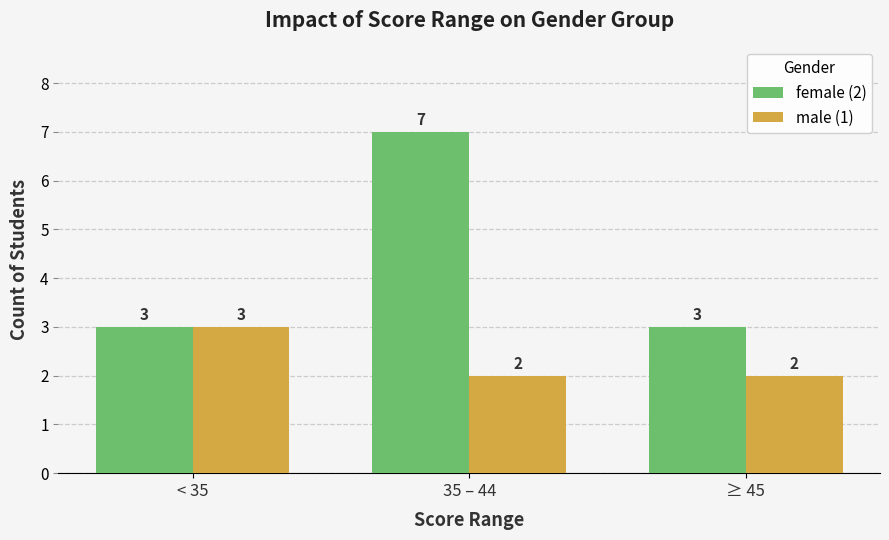

What is the minimum value shown in the chart?

2